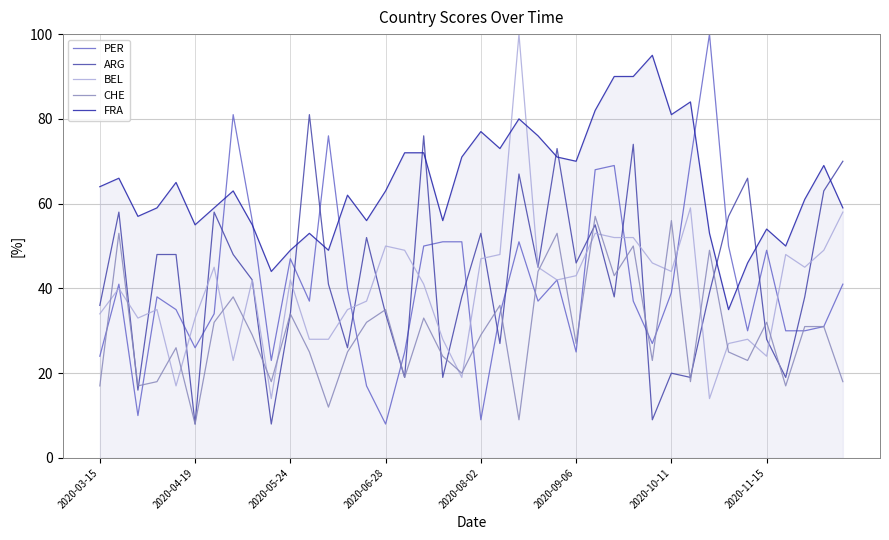

Which series has the largest total across all categories?

FRA